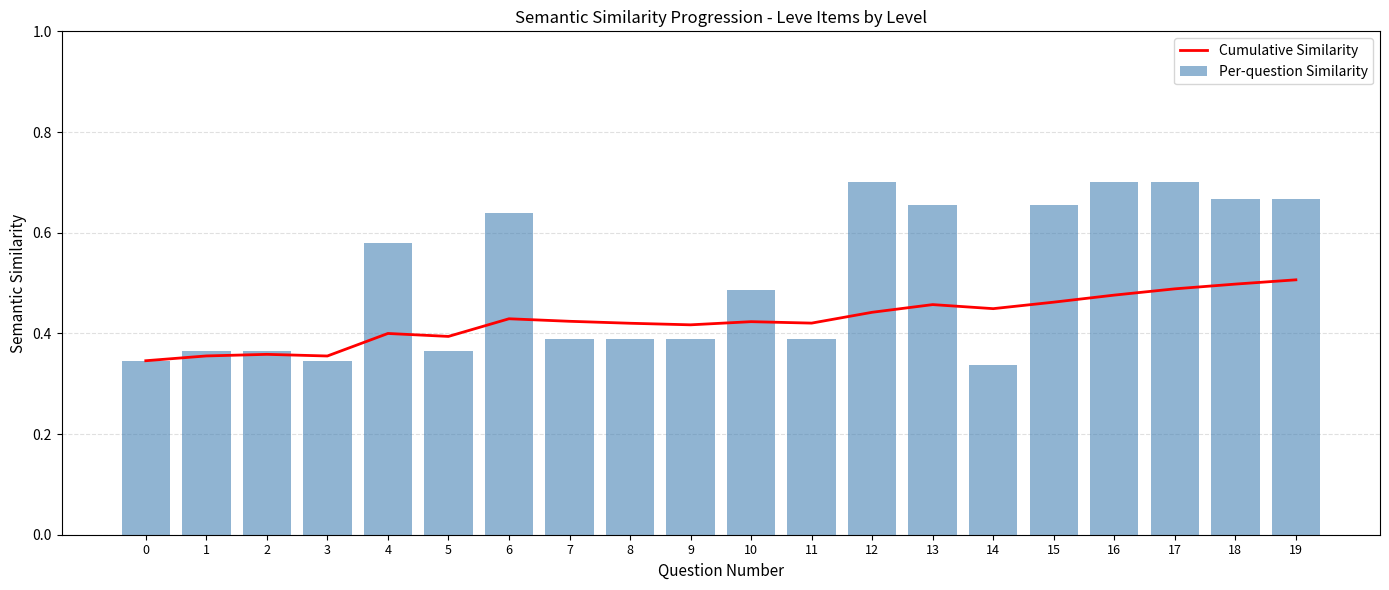

What is the difference between the Cumulative Similarity values at 19 and 14?

0.1